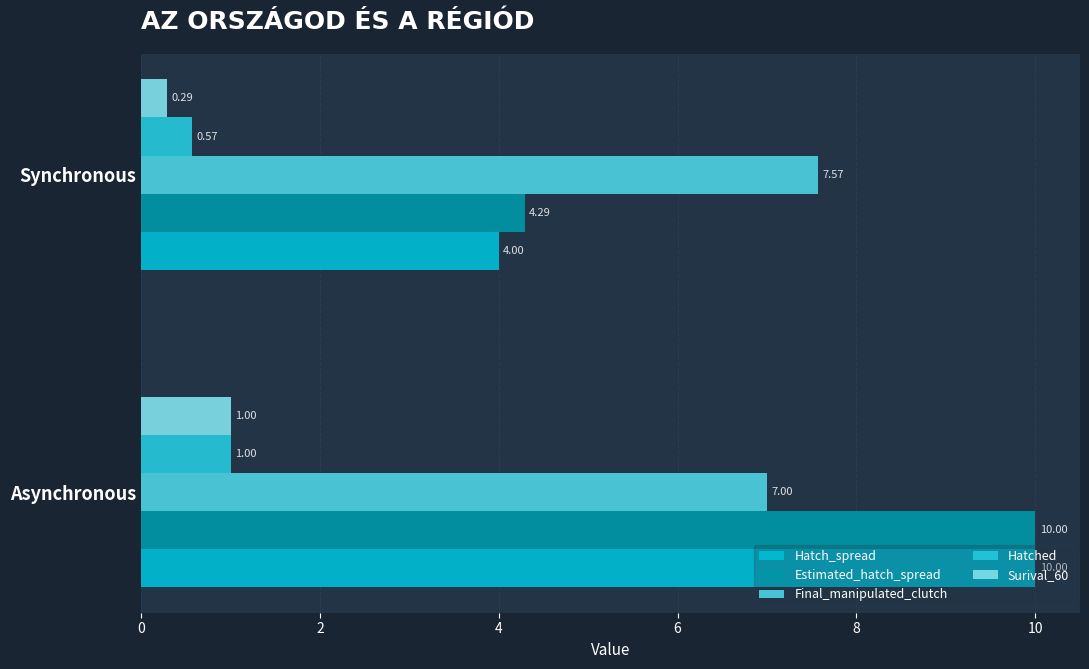

How many data points in Hatch_spread are less than 10?

1